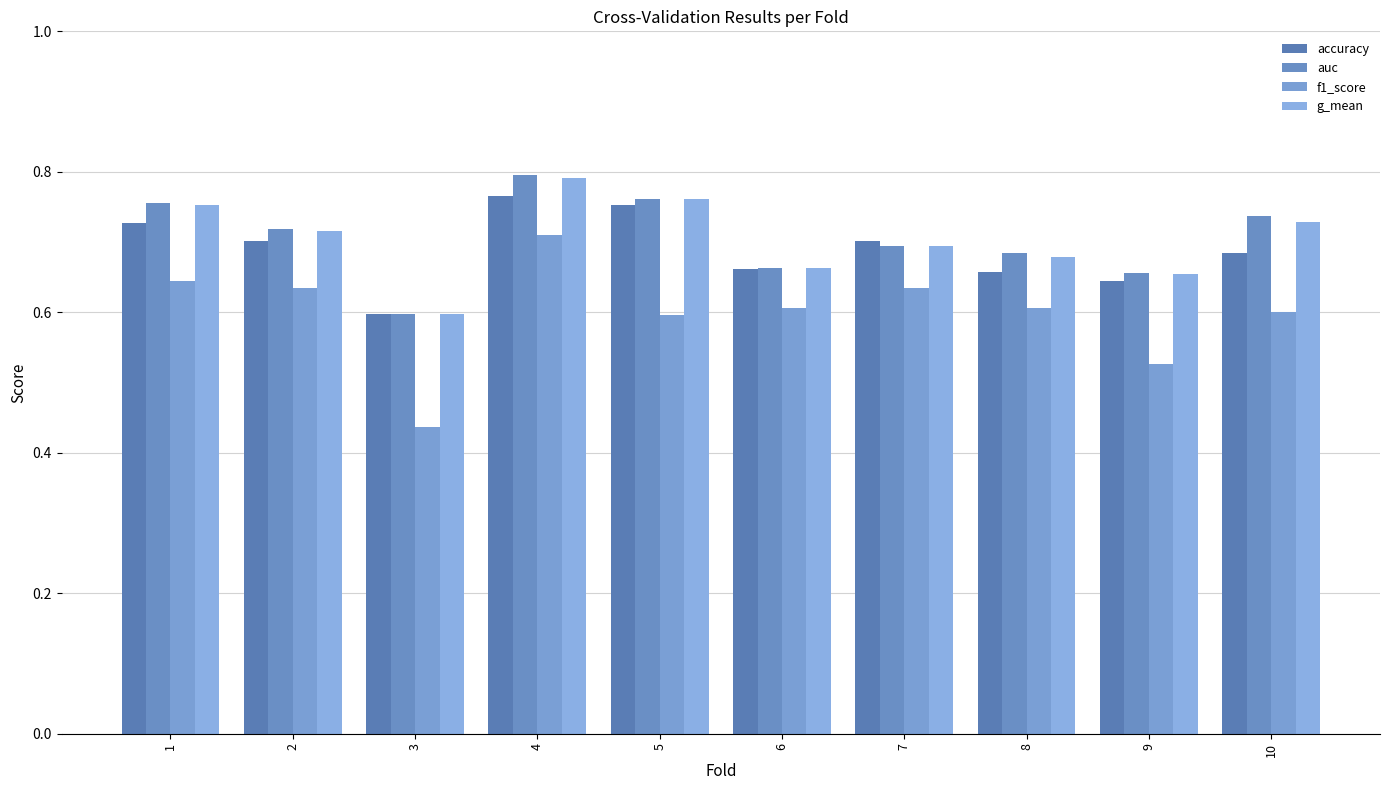

How many bars are there in total?

40